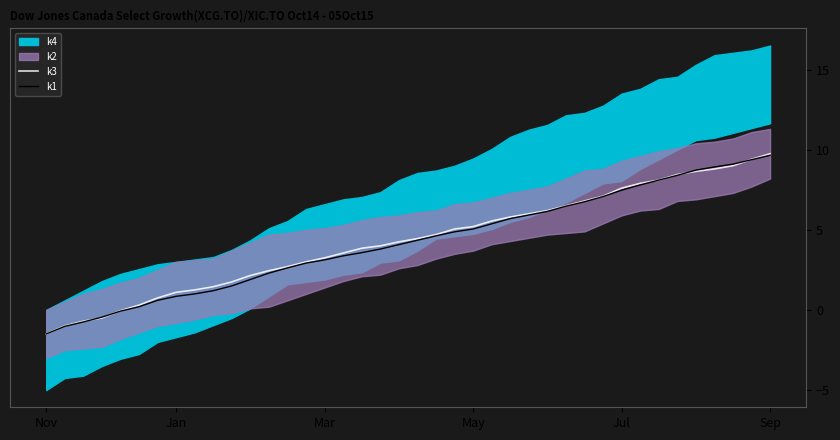

What is the lowest value of the k3 series?

-1.5